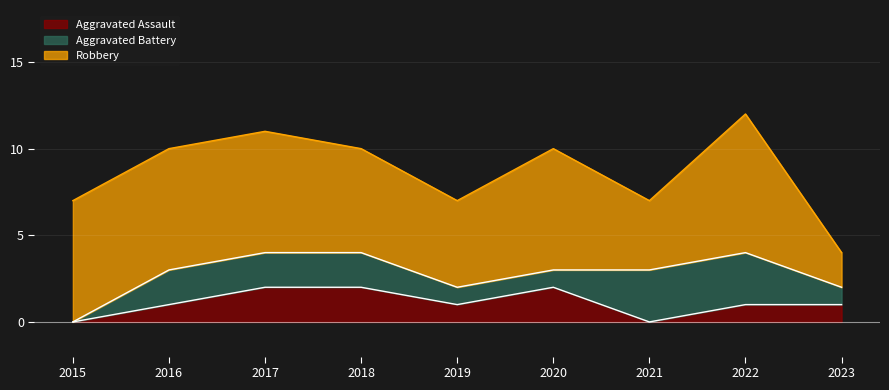

True or false: Aggravated Assault has a value of 1 at 2022.

True